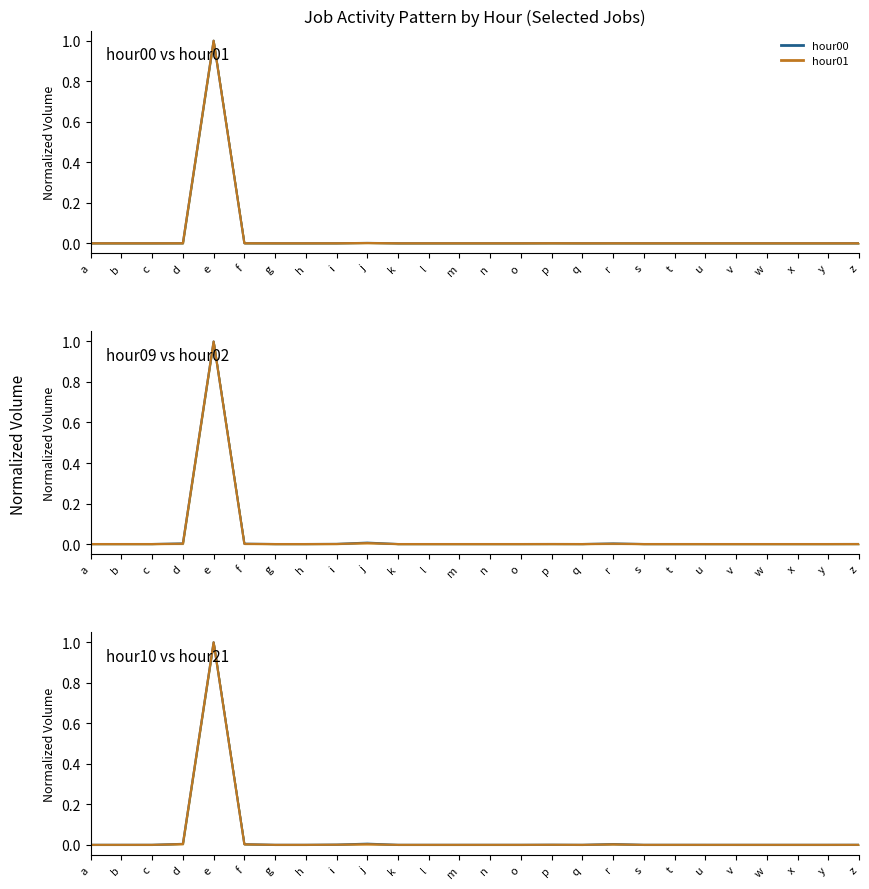

At which label does hour00 mid reach its minimum?

q